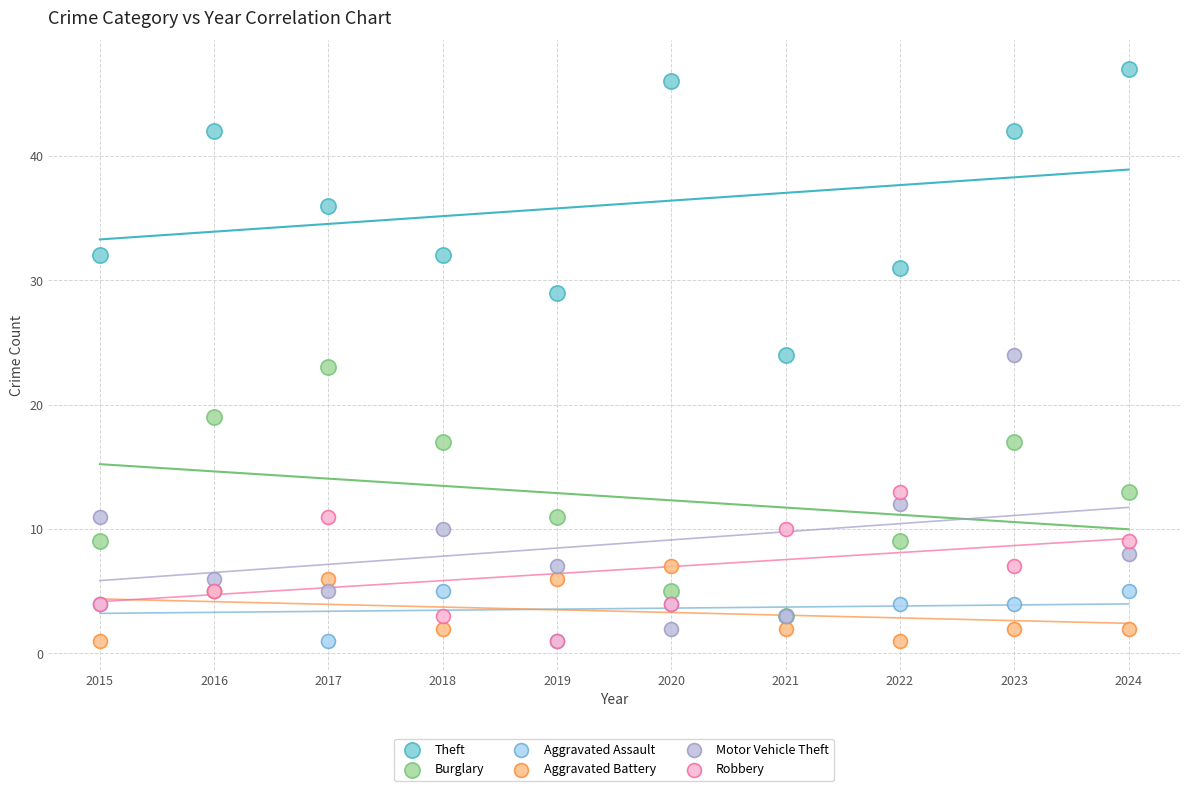

What are all the series names shown in the legend?

Theft, Burglary, Aggravated Assault, Aggravated Battery, Motor Vehicle Theft, Robbery